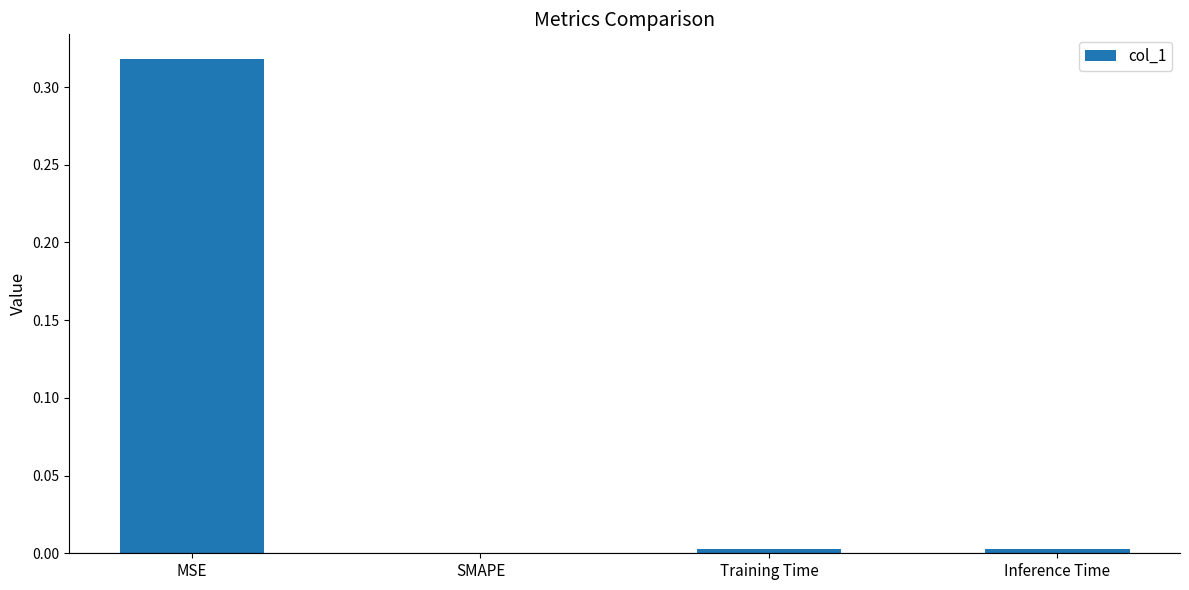

Are the bars horizontal?

No